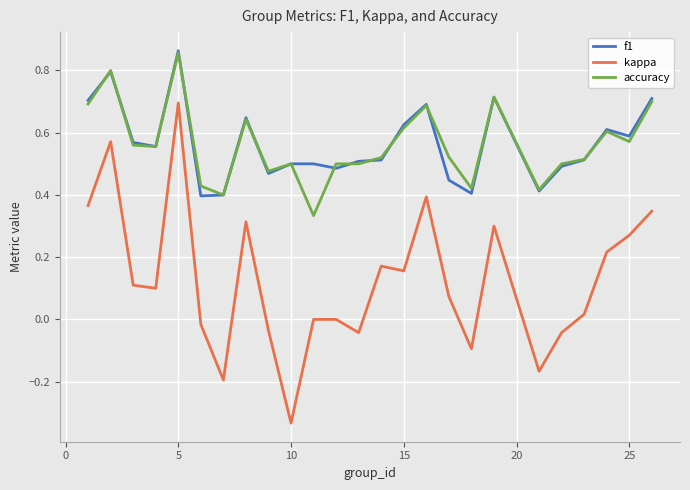

True or false: kappa and accuracy cross at least once.

False